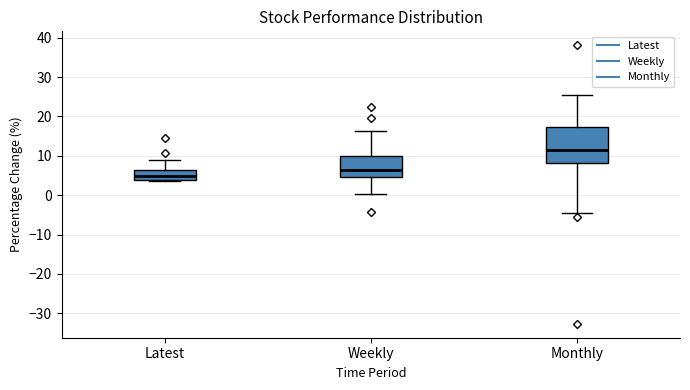

Reading left to right, transcribe this box plot: for each box, give where its median line is, the range the box spans, and where its two whiskers end, as read against the y-axis. The values are not printed on the chart, so give them approximately, as read against the axis.

Latest: median 5, box 4 to 7, whiskers 4 (just below the box's lower edge) to 9
Weekly: median 6, box 5 to 10, whiskers 0 to 16
Monthly: median 11, box 8 to 17, whiskers -4 to 26